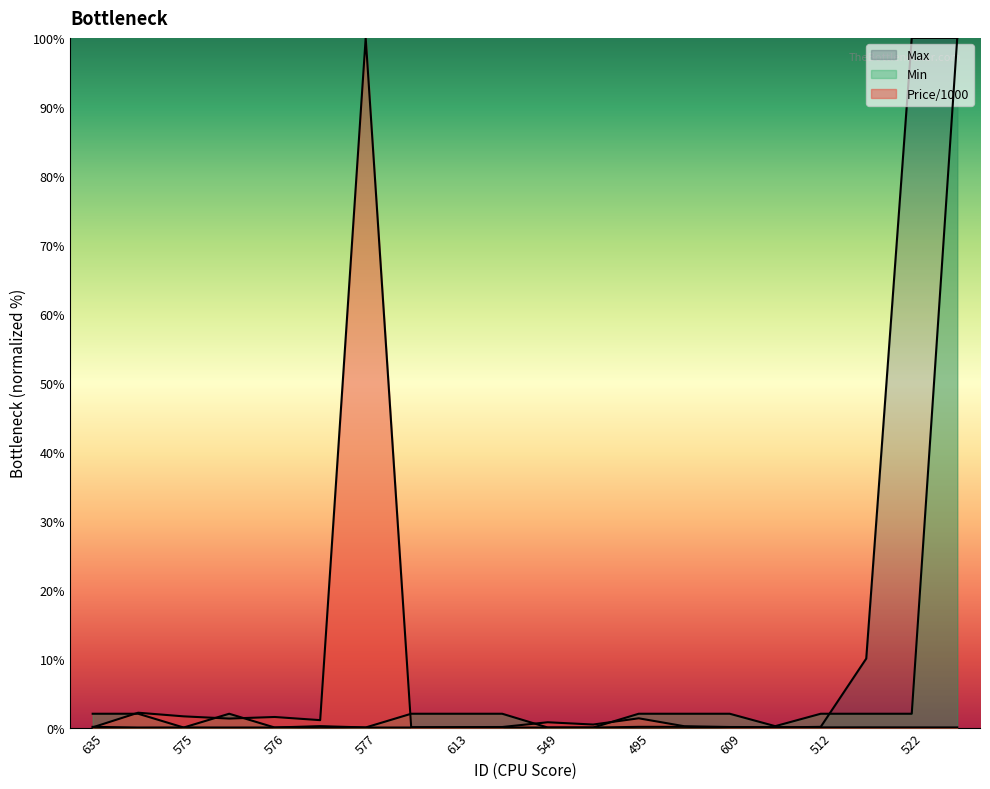

How many times do Max and Min cross each other?

5